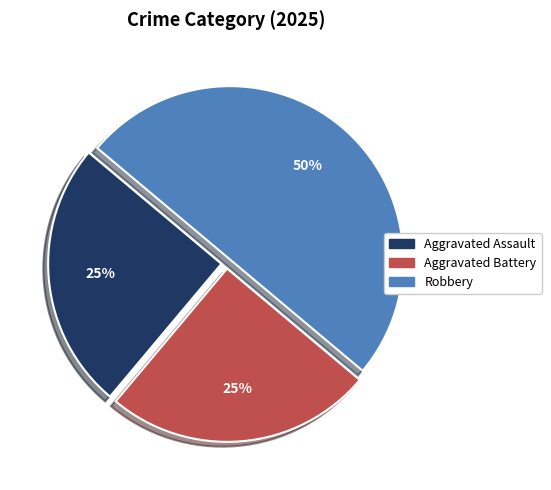

Count the number of slices in the pie.

3